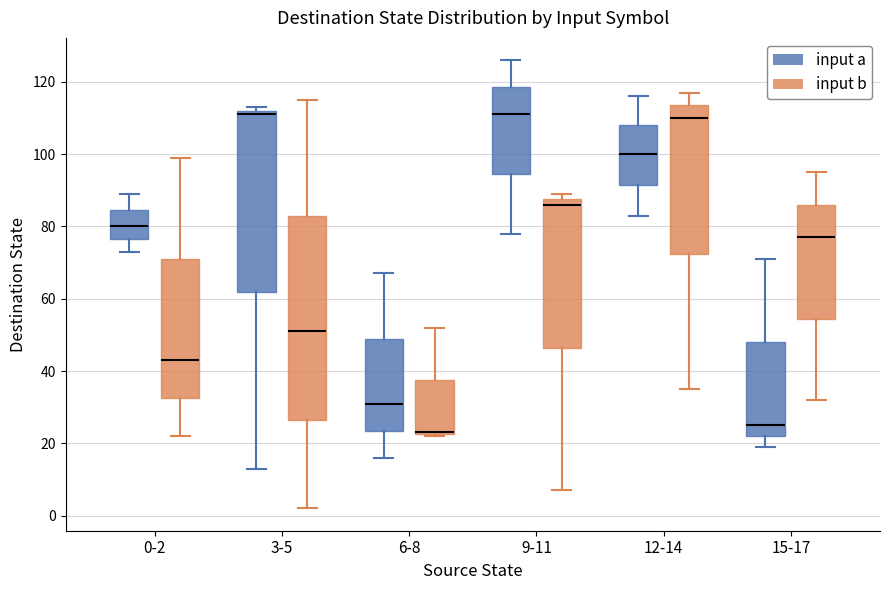

Comparing the boxes themselves (not the whiskers), which one is the tallest?

3-5 (input b)